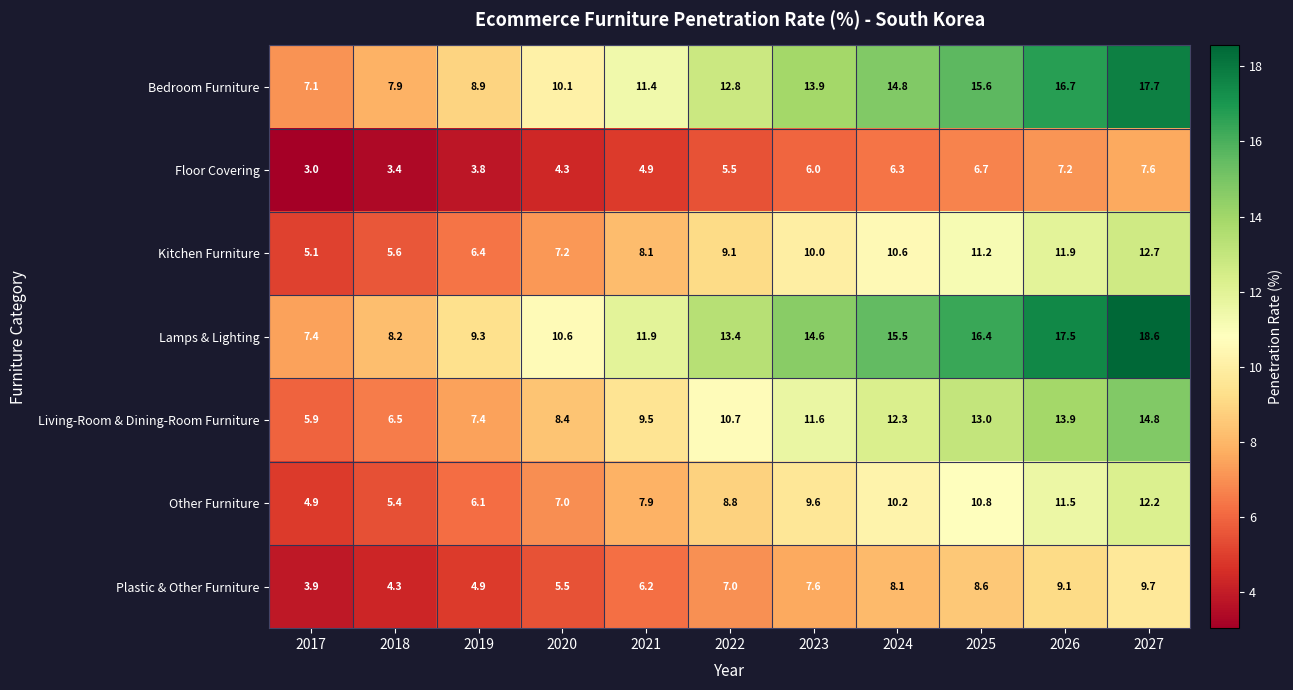

What is the minimum value shown in the chart?

3.0